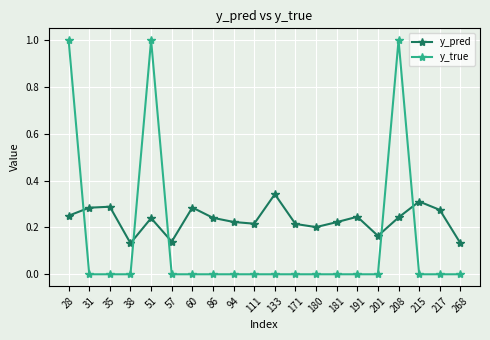

Between 31 and 51, which series saw the biggest shift?

y_true